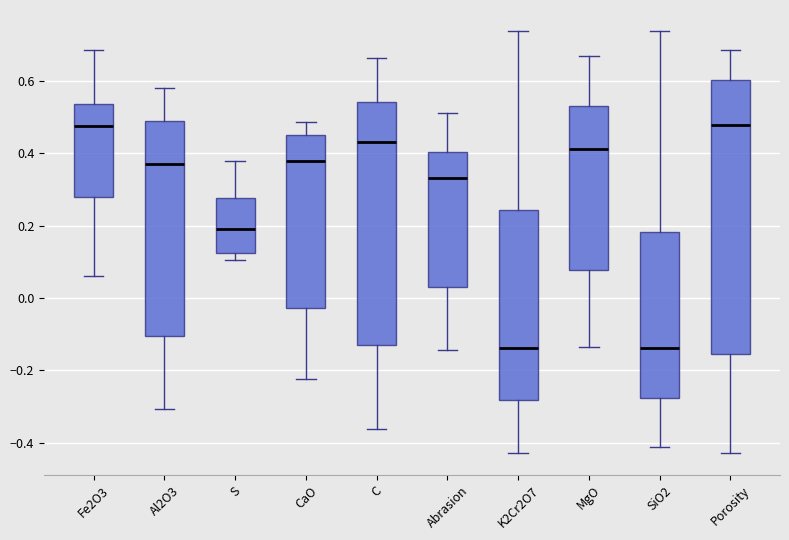

Reading left to right, read every box against the y-axis: the position of its median line, the range the box covers, and the ends of its whiskers. The values are not printed on the chart, so give them approximately, as read against the axis.

Fe2O3: median 0.48, box 0.28 to 0.54, whiskers 0.06 to 0.68
Al2O3: median 0.36, box -0.10 to 0.48, whiskers -0.30 to 0.58
S: median 0.20, box 0.12 to 0.28, whiskers 0.10 to 0.38
CaO: median 0.38, box -0.02 to 0.44, whiskers -0.22 to 0.48
C: median 0.44, box -0.12 to 0.54, whiskers -0.36 to 0.66
Abrasion: median 0.32, box 0.04 to 0.40, whiskers -0.14 to 0.52
K2Cr2O7: median -0.14, box -0.28 to 0.24, whiskers -0.42 to 0.74
MgO: median 0.42, box 0.08 to 0.52, whiskers -0.14 to 0.66
SiO2: median -0.14, box -0.28 to 0.18, whiskers -0.42 to 0.74
Porosity: median 0.48, box -0.16 to 0.60, whiskers -0.42 to 0.68